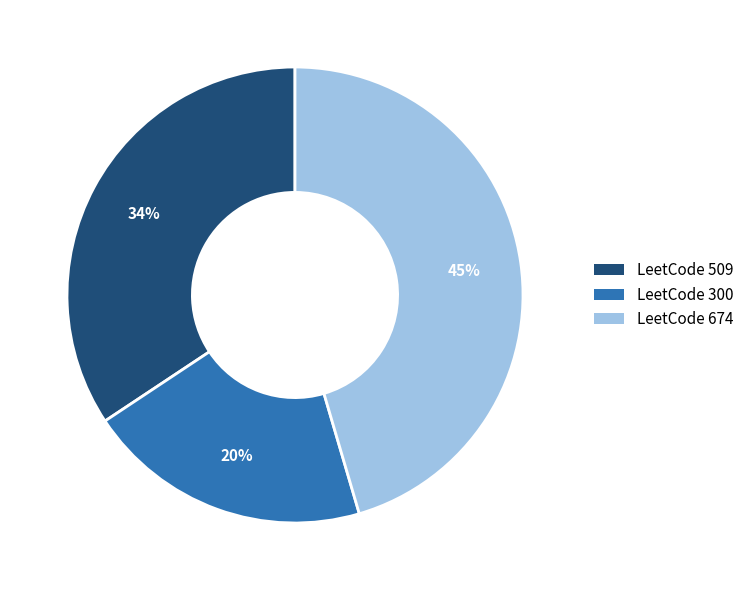

To the nearest percent, what is the difference between the largest and smallest slice percentages?

25%